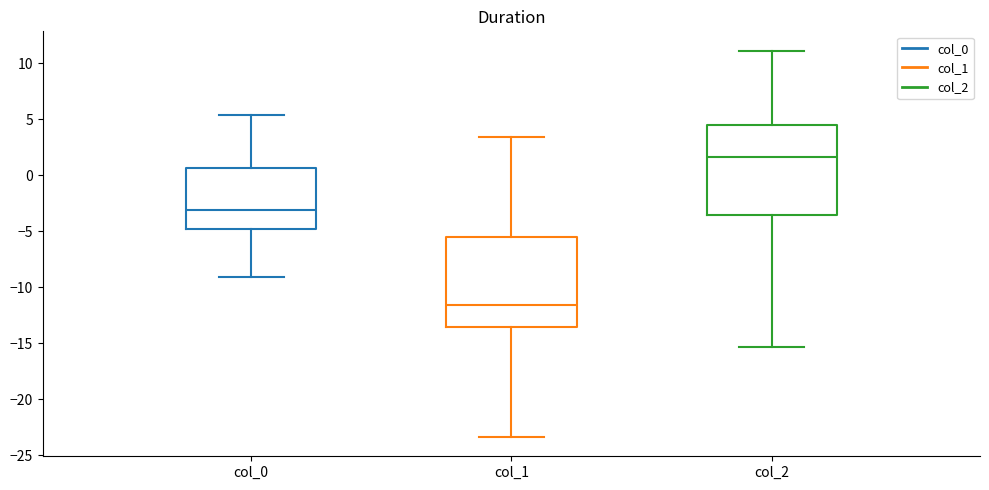

Reading left to right, transcribe this box plot: for each box, give where its median line is, the range the box spans, and where its two whiskers end, as read against the y-axis. The values are not printed on the chart, so give them approximately, as read against the axis.

col_0: median -3.0, box -5.0 to 0.5, whiskers -9.0 to 5.5
col_1: median -11.5, box -13.5 to -5.5, whiskers -23.5 to 3.5
col_2: median 1.5, box -3.5 to 4.5, whiskers -15.5 to 11.0